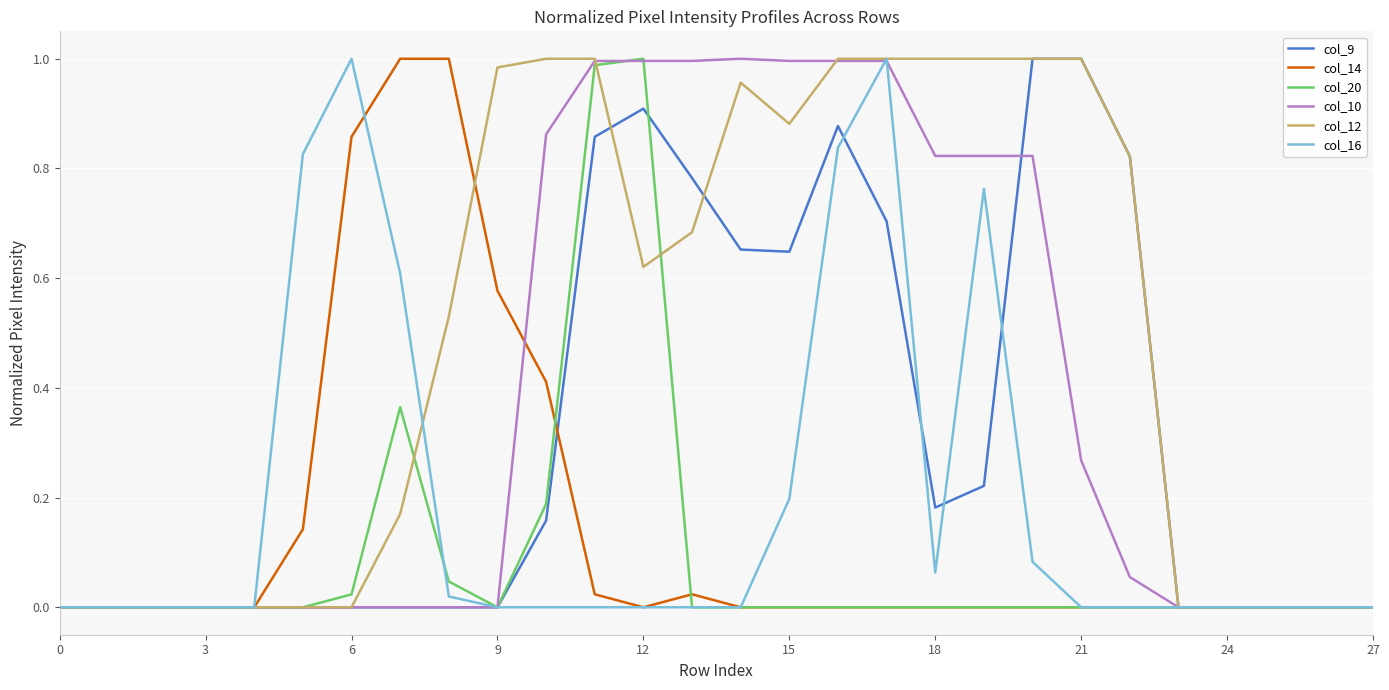

Which series has the largest total across all categories?

col_12